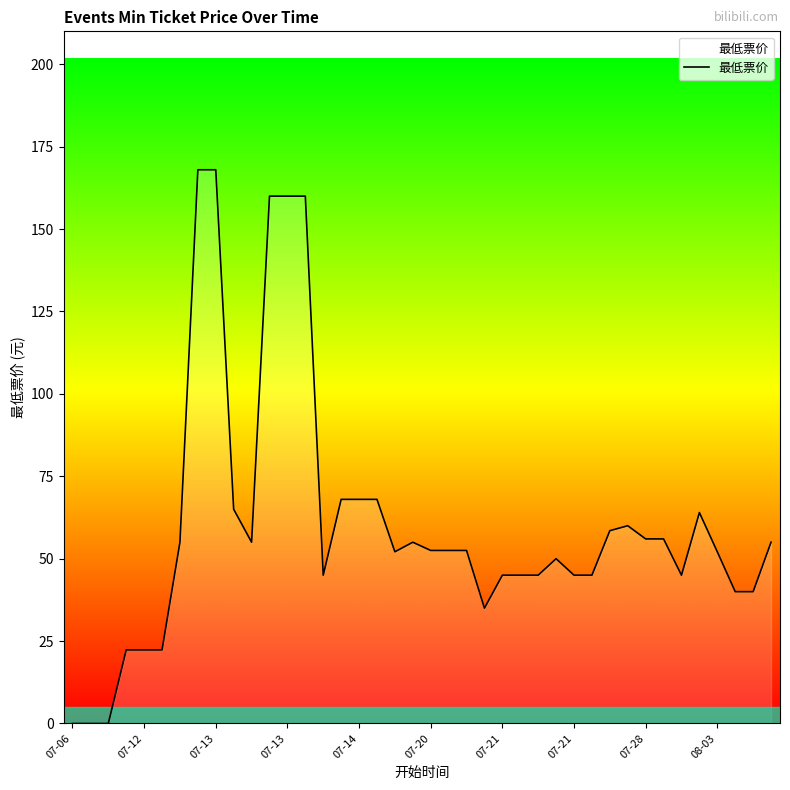

What is the greatest value displayed?

168.0